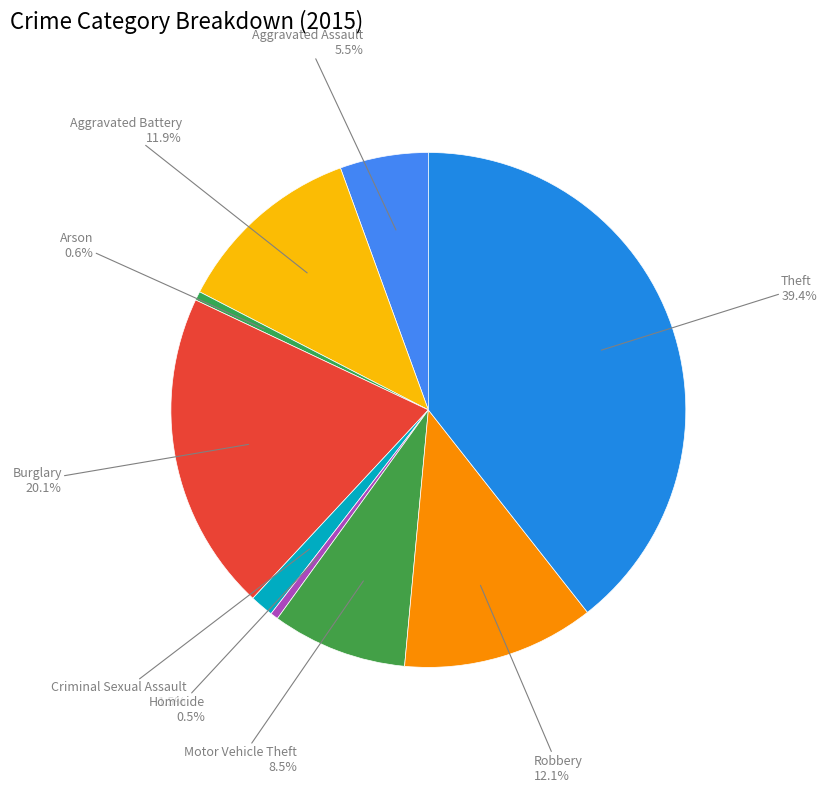

How many slices are in this pie chart?

9